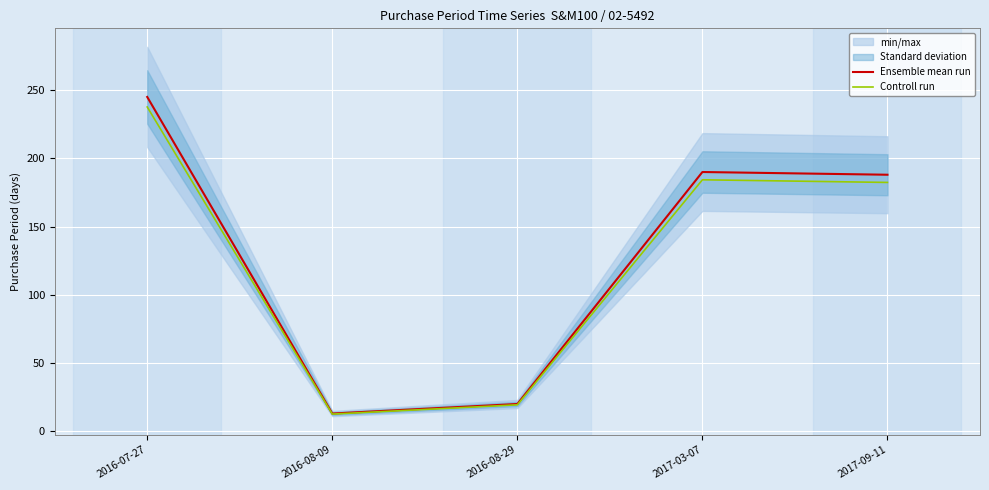

True or false: Controll run and Ensemble mean run intersect in this chart.

False